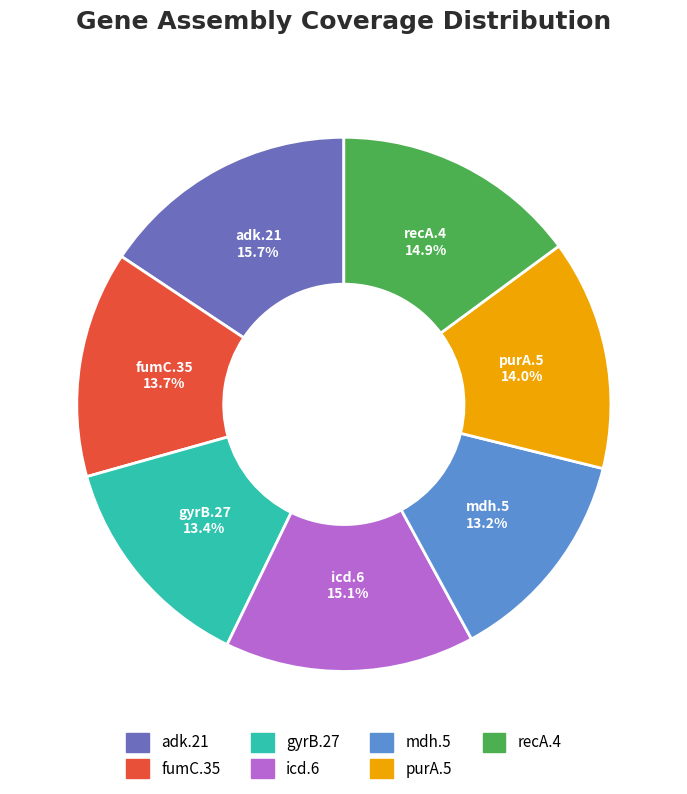

Which slice is the largest?

adk.21